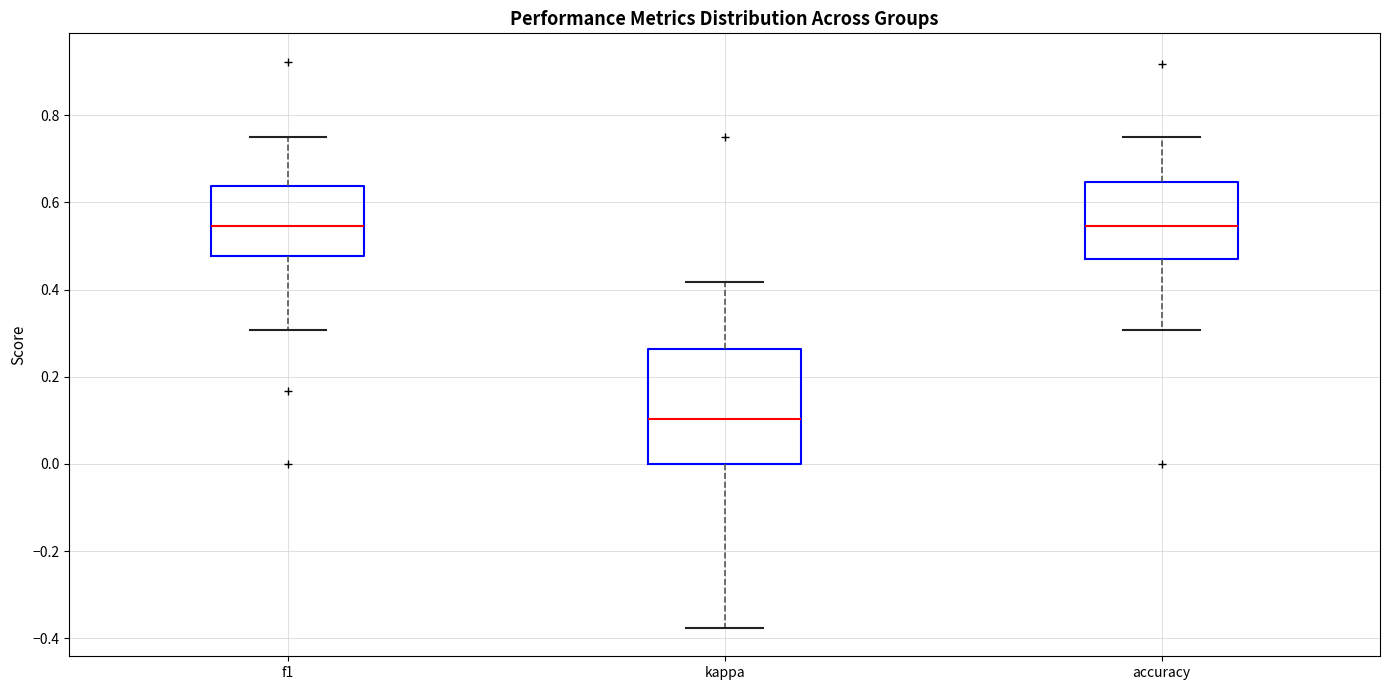

Reading left to right, transcribe this box plot: for each box, give where its median line is, the range the box spans, and where its two whiskers end, as read against the y-axis. The values are not printed on the chart, so give them approximately, as read against the axis.

f1: median 0.54, box 0.48 to 0.64, whiskers 0.30 to 0.76
kappa: median 0.10, box 0.00 to 0.26, whiskers -0.38 to 0.42
accuracy: median 0.54, box 0.48 to 0.64, whiskers 0.30 to 0.76